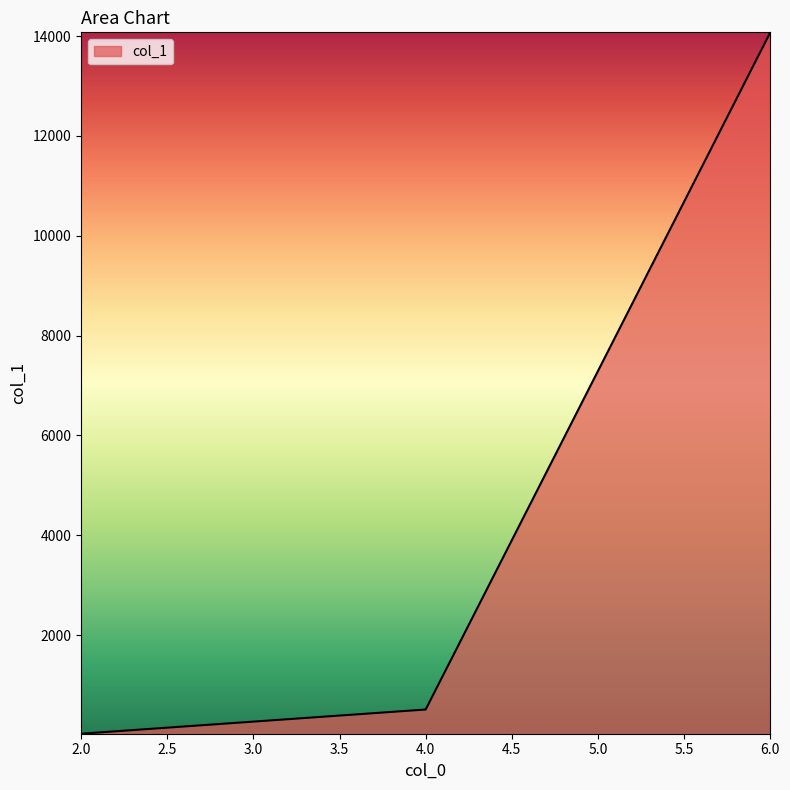

Count the number of data series in this chart.

1